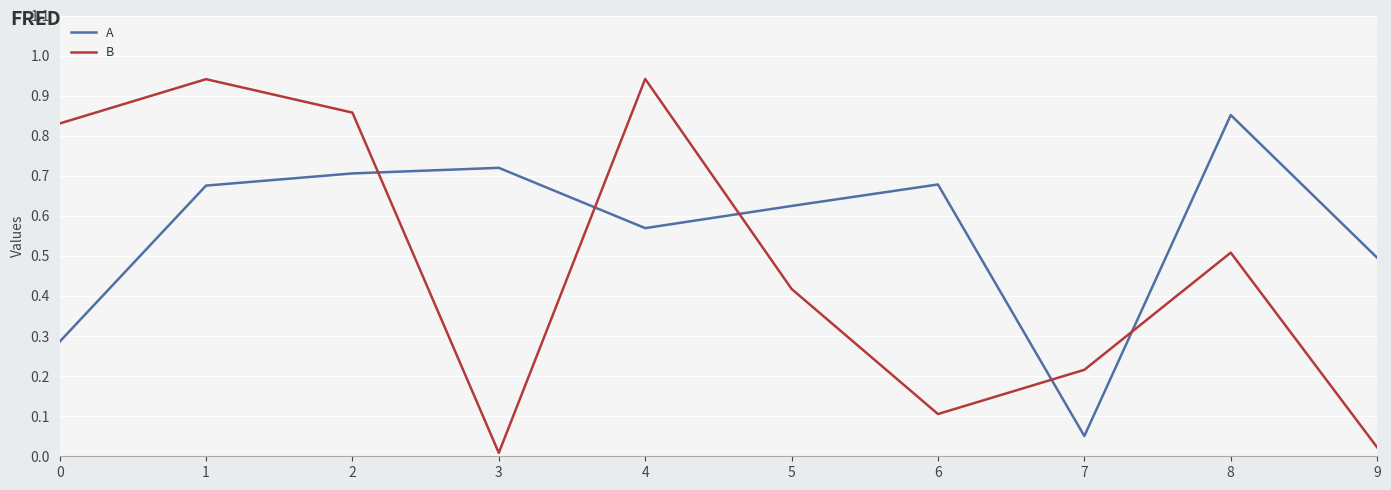

List the series in order of their peak value, lowest first.

A, B